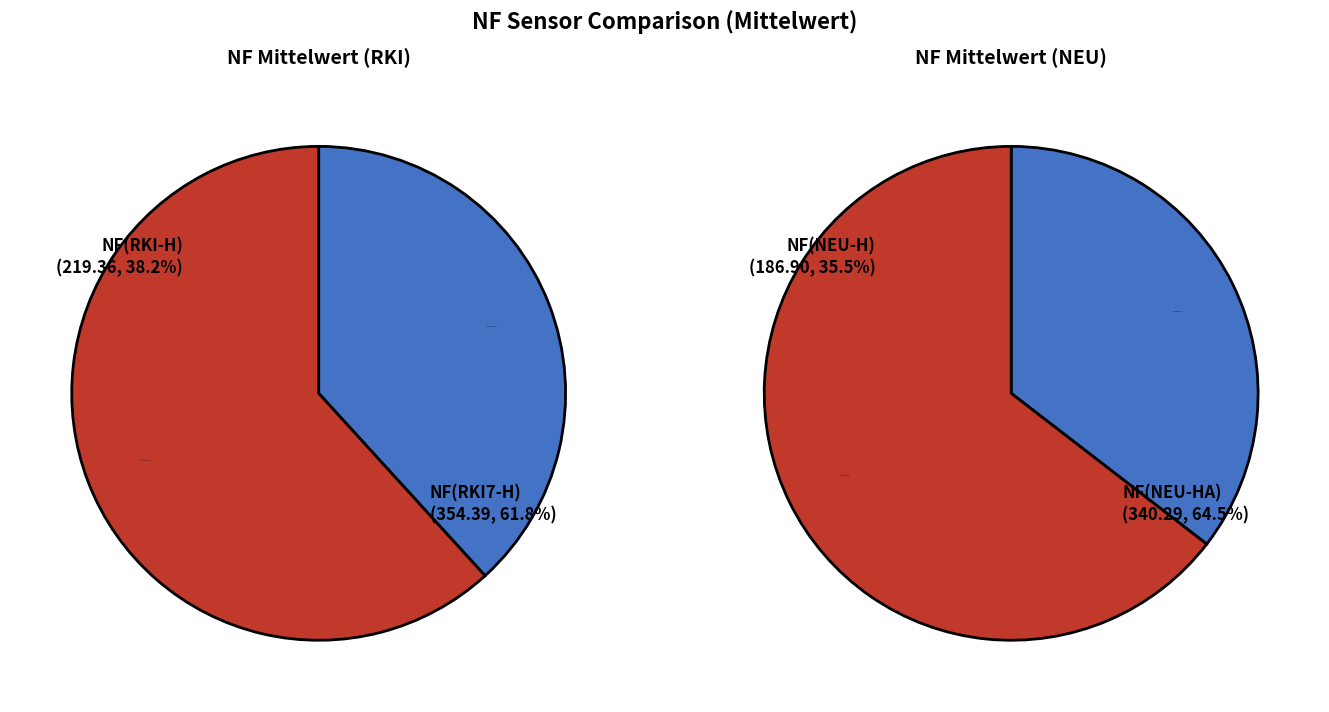

Is the sum of NF(NEU-HA) and NF(RKI-H) greater than half?

Yes